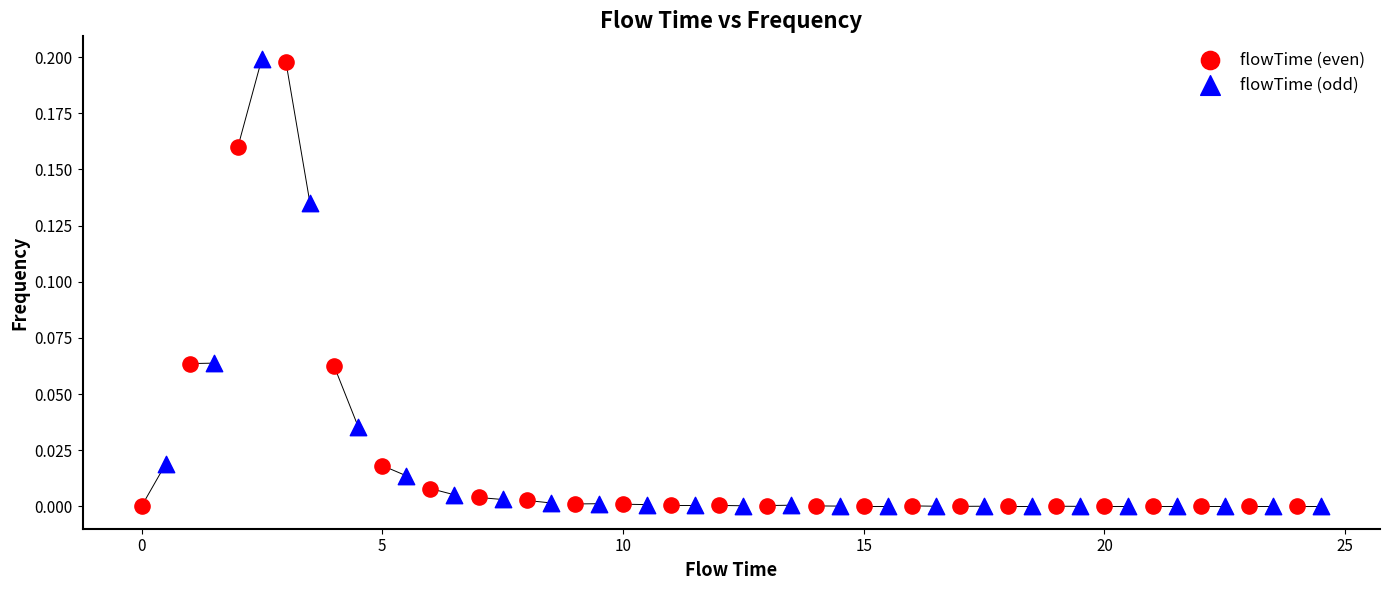

What are all the series names shown in the legend?

flowTime (even), flowTime (odd)